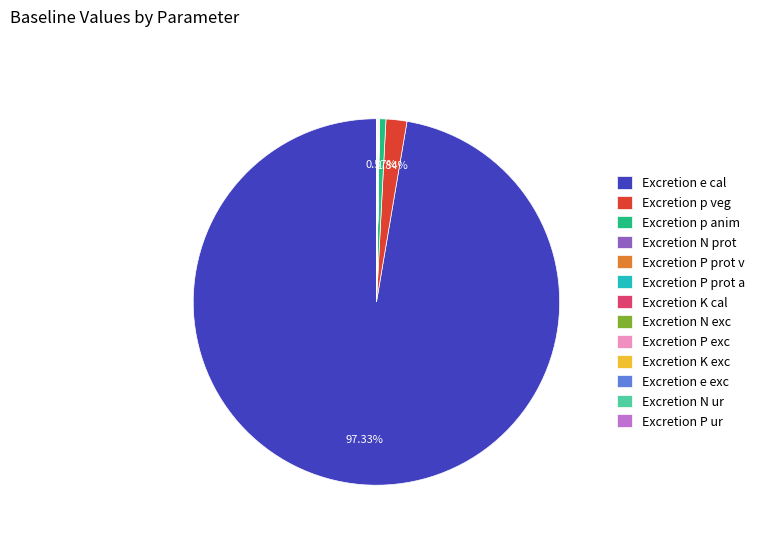

Is Excretion e cal the majority of the pie?

Yes